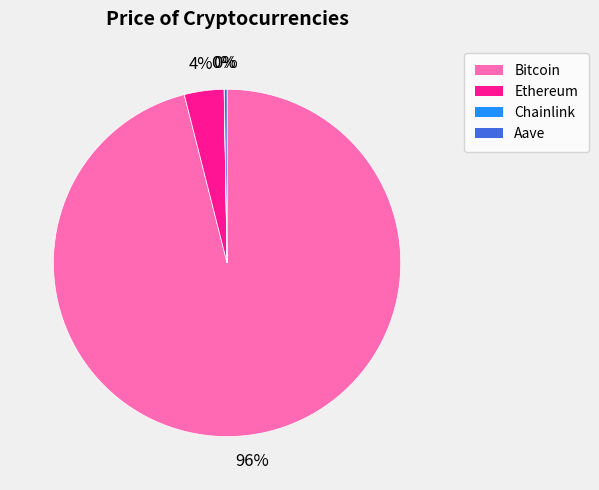

What is the majority slice?

Bitcoin